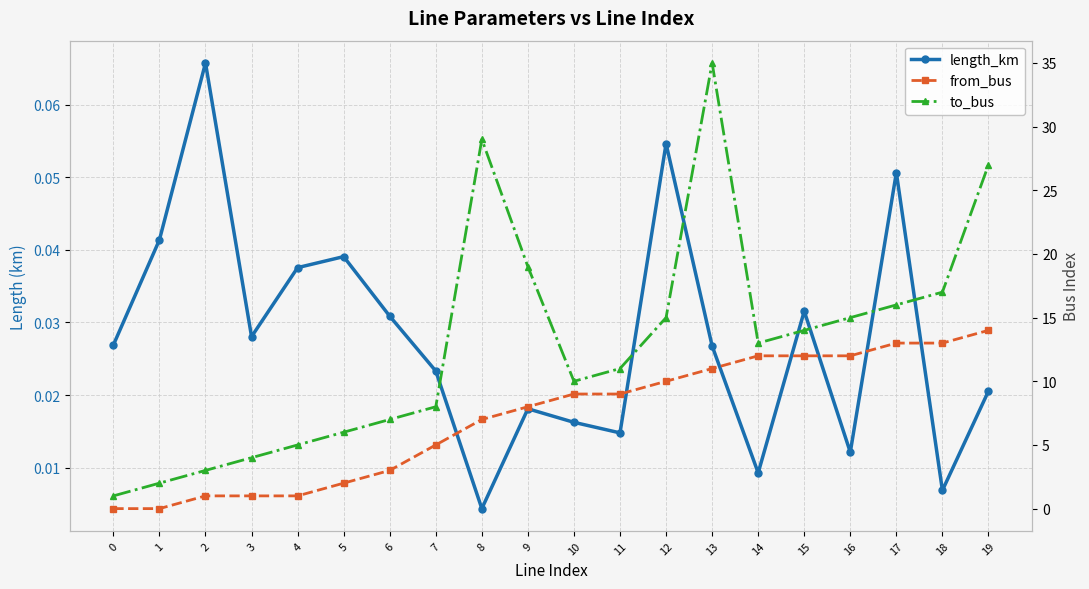

Reading left to right, extract all data points from this chart.

length_km: 0=0.0	1=0.0	2=0.1	3=0.0	4=0.0	5=0.0	6=0.0	7=0.0	8=0.0	9=0.0	10=0.0	11=0.0	12=0.1	13=0.0	14=0.0	15=0.0	16=0.0	17=0.1	18=0.0	19=0.0
from_bus: 0=0.0	1=0.0	2=1.0	3=1.0	4=1.0	5=2.0	6=3.0	7=5.0	8=7.0	9=8.0	10=9.0	11=9.0	12=10.0	13=11.0	14=12.0	15=12.0	16=12.0	17=13.0	18=13.0	19=14.0
to_bus: 0=1.0	1=2.0	2=3.0	3=4.0	4=5.0	5=6.0	6=7.0	7=8.0	8=29.0	9=19.0	10=10.0	11=11.0	12=15.0	13=35.0	14=13.0	15=14.0	16=15.0	17=16.0	18=17.0	19=27.0